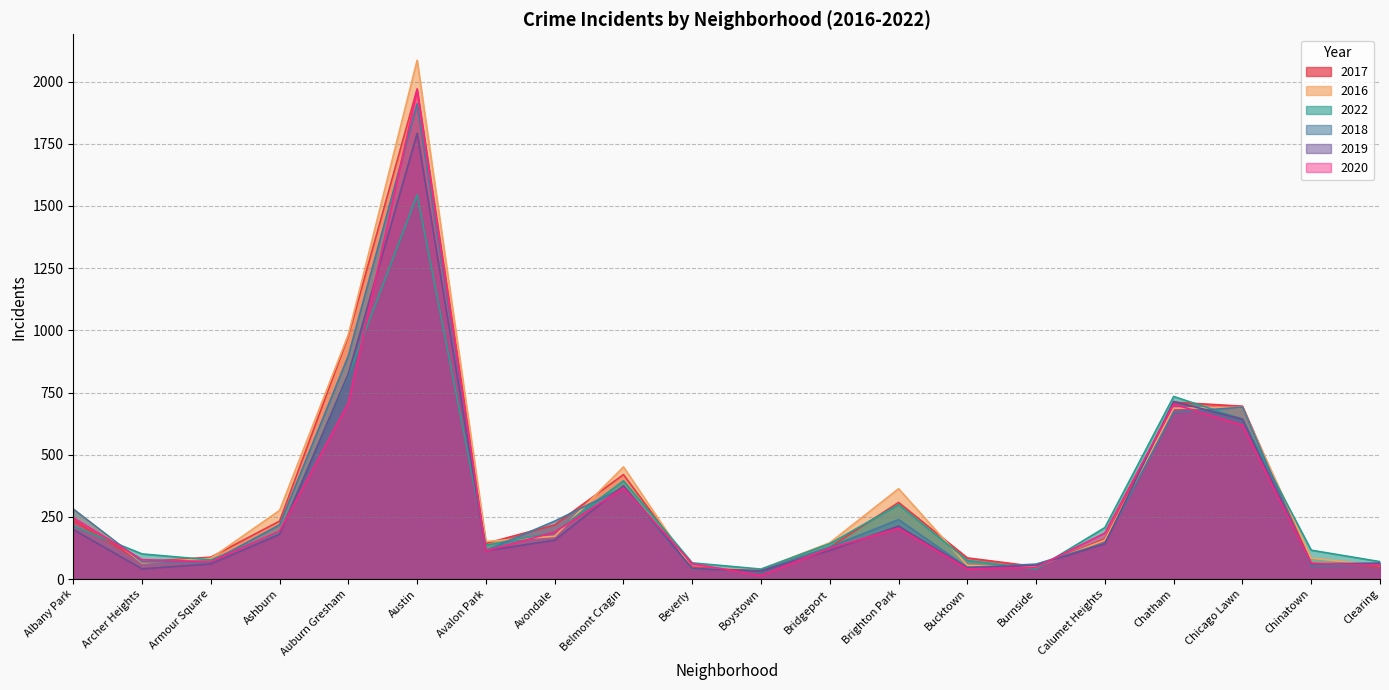

Where is the first local minimum for 2019?

Archer Heights